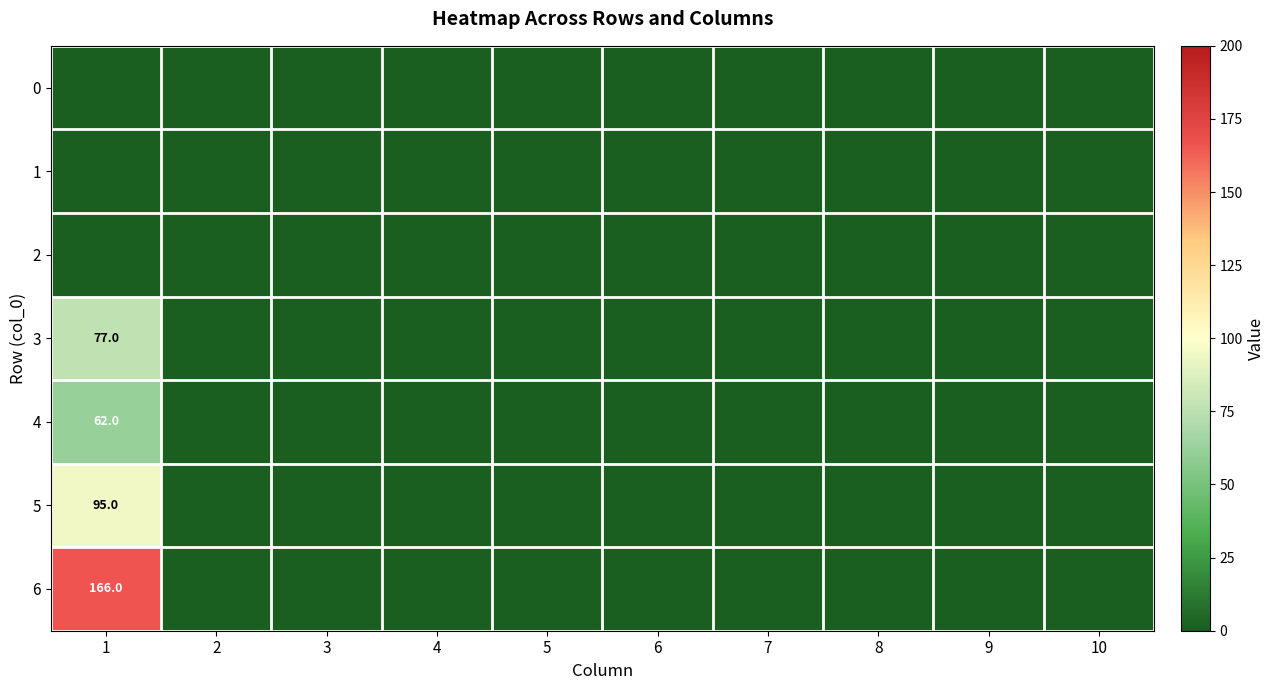

Is it true that 5 equals 95 at 1?

True